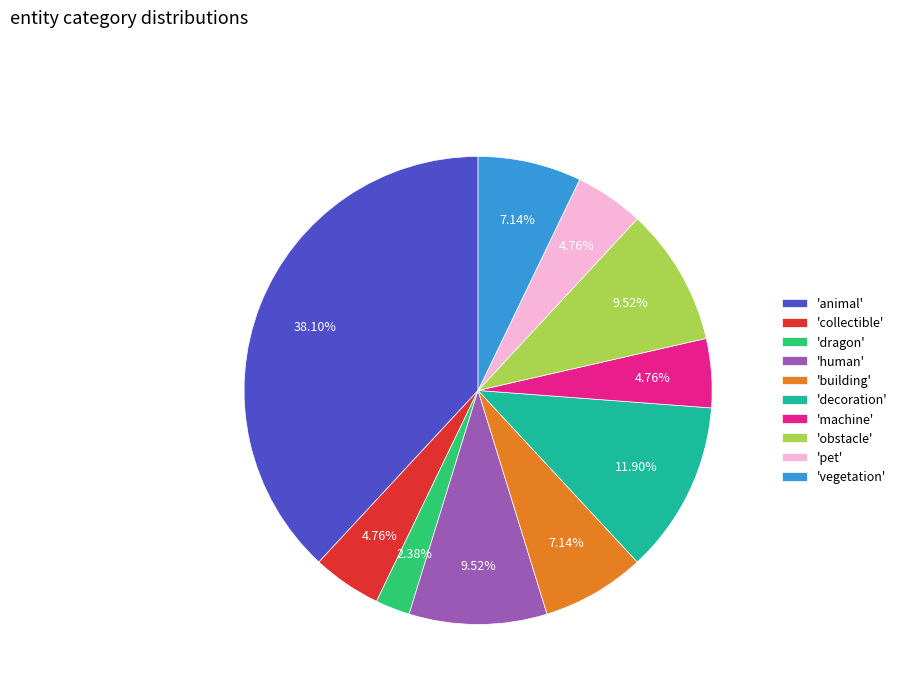

Which has a higher value, 'human' or 'dragon'?

'human'